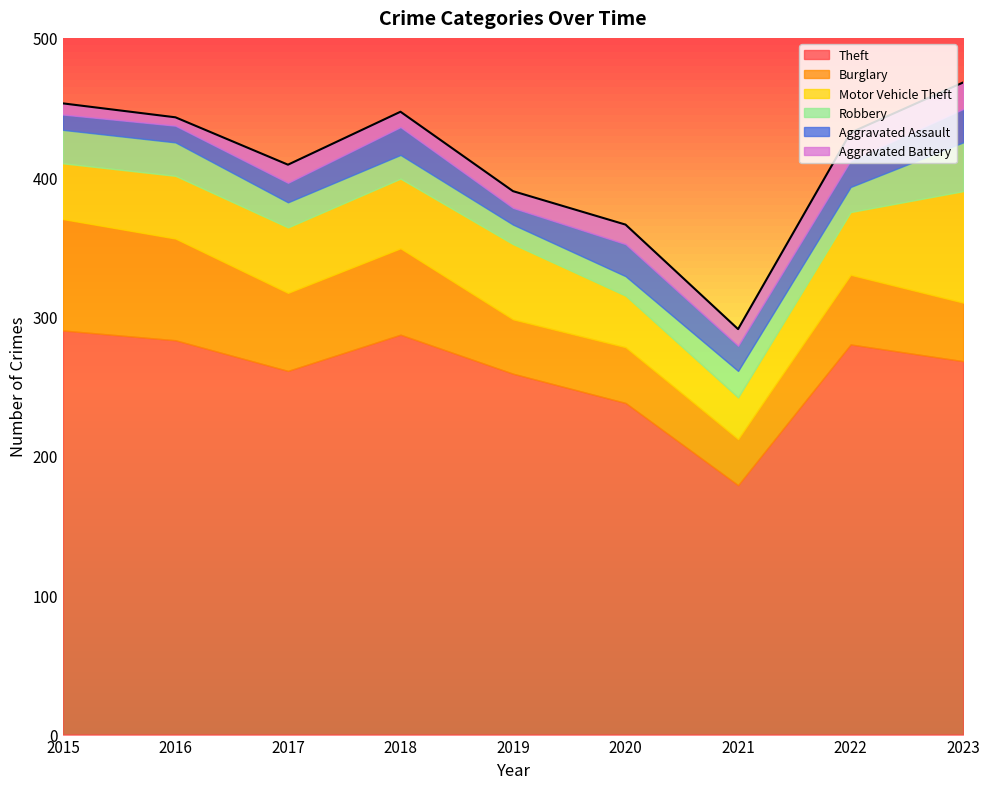

Reading left to right, extract all data points from this chart.

Theft: 290	283	261	287	259	238	179	280	268
Burglary: 80	73	56	62	39	40	33	50	42
Motor Vehicle Theft: 40	45	47	50	54	37	30	45	80
Robbery: 24	24	18	17	14	14	19	18	35
Aggravated Assault: 11	12	14	20	12	23	18	19	24
Aggravated Battery: 8	6	13	11	12	14	12	20	19